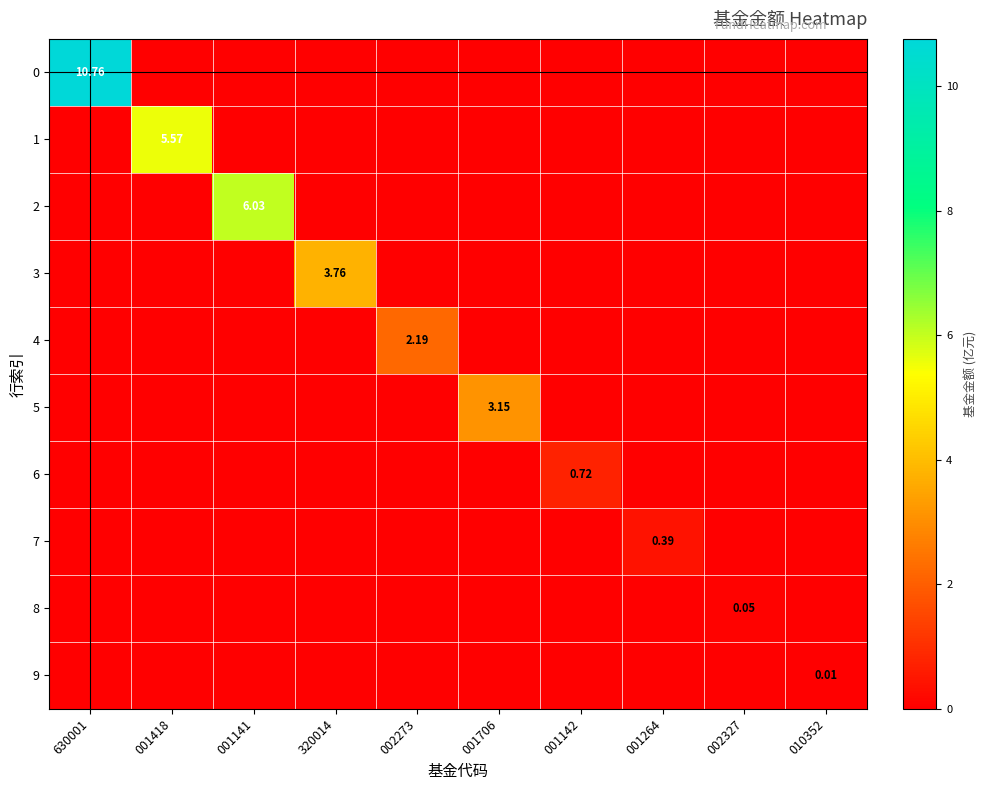

At how many categories does at least one series exceed 3?

5